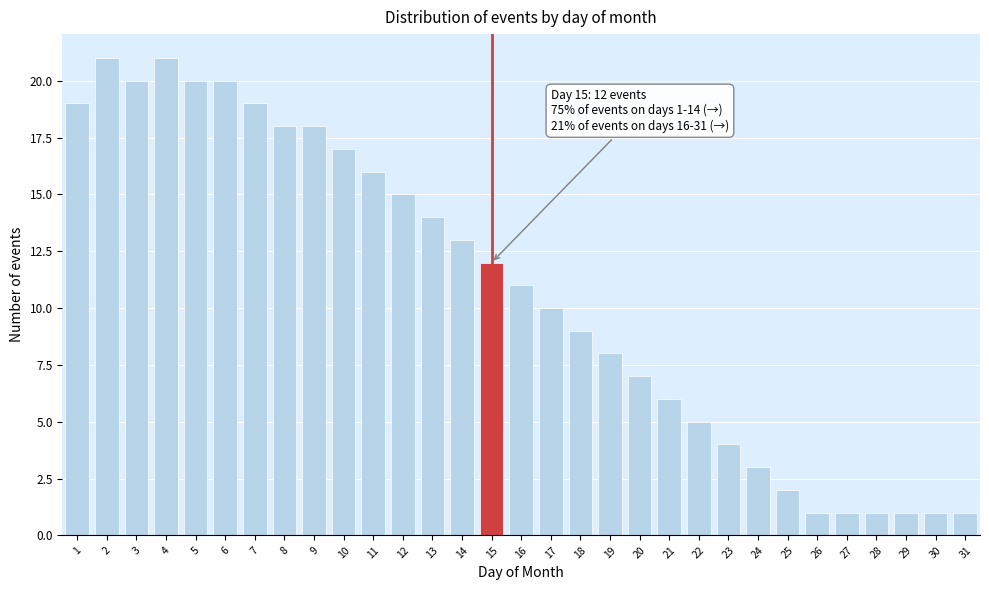

What is the change in value from 1 to 12?

-4